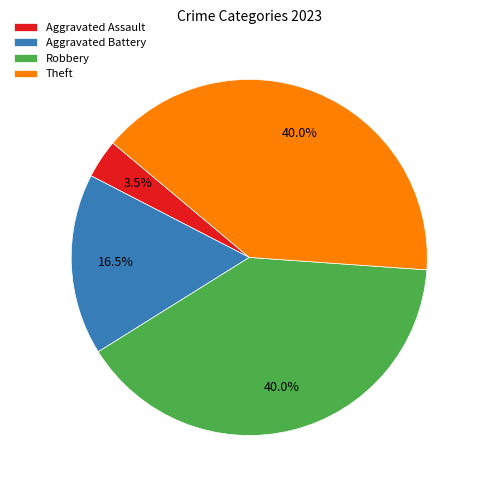

Do Robbery and Aggravated Assault together represent more than half of the pie?

No